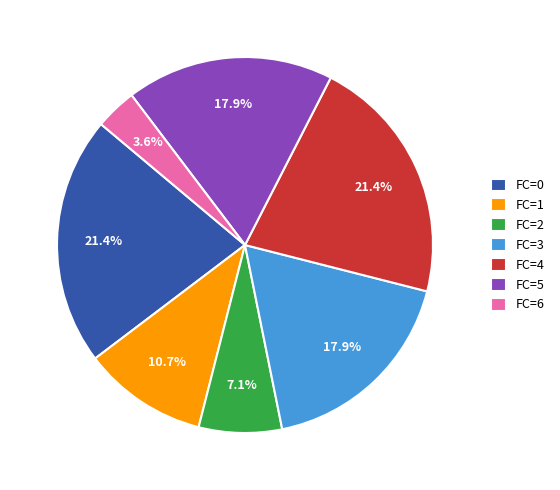

Is FC=5 the majority of the pie?

No